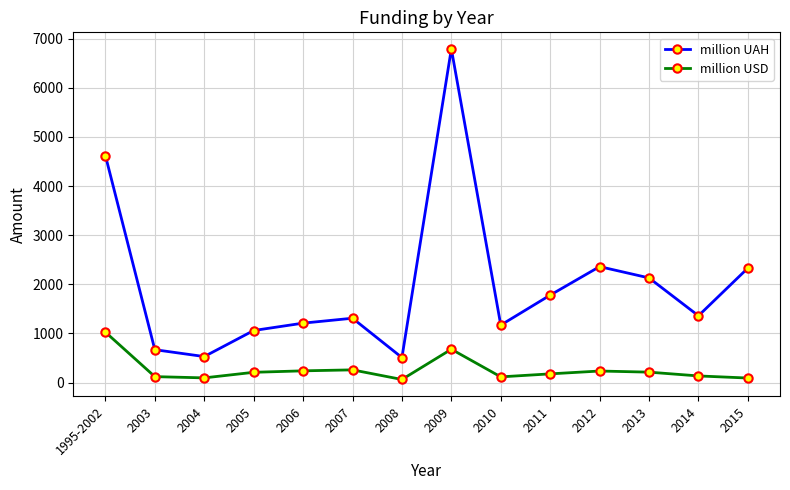

The million UAH series shows 774.2 at 2008. True or false?

False